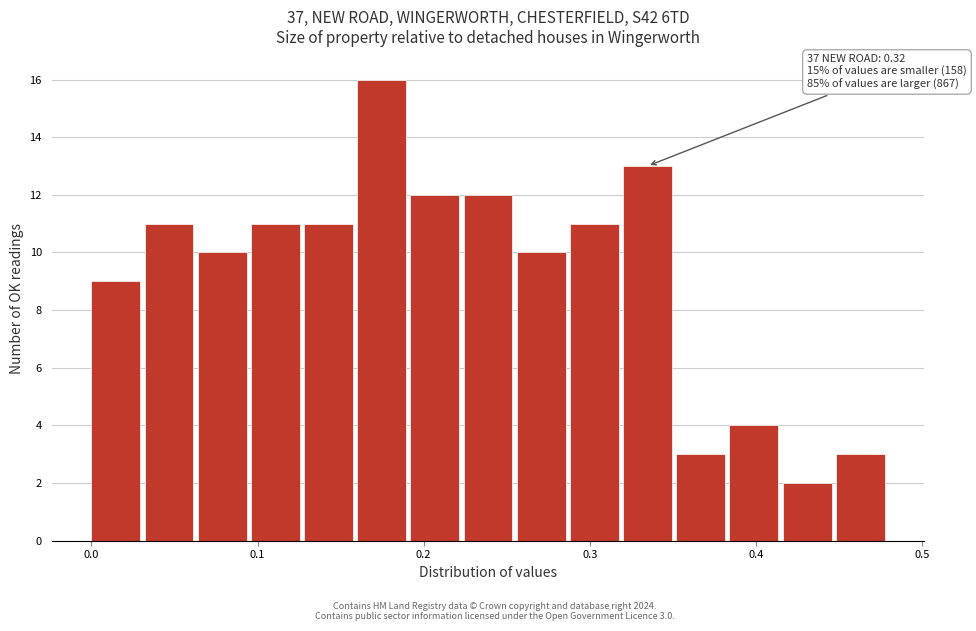

Read against the x-axis, roughly where is the centre of the tallest bar?

0.17